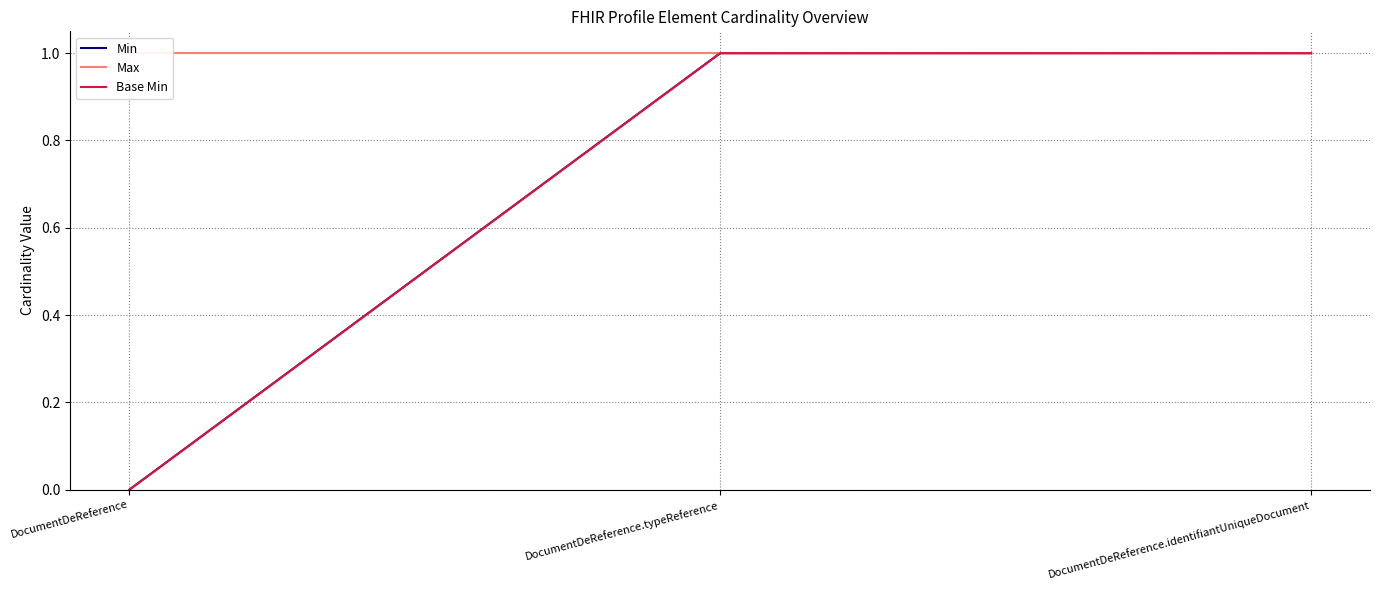

At which label does Min reach its peak?

DocumentDeReference.typeReference